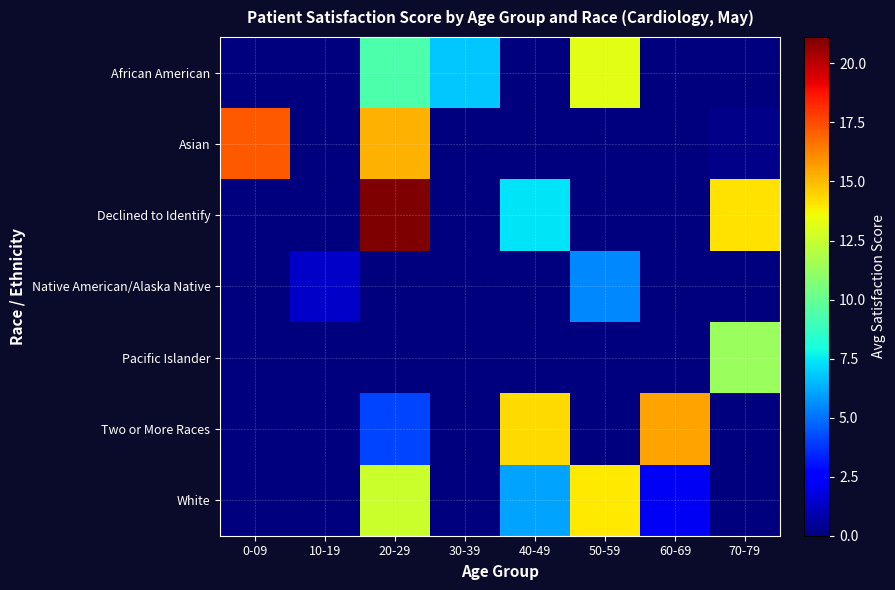

Reading right to left, list all the values displayed in this chart.

African American: 70-79=0.0	60-69=0.0	50-59=13.2	40-49=0.0	30-39=6.8	20-29=9.4	10-19=0.0	0-09=0.0
Asian: 70-79=0.2	60-69=0.0	50-59=0.0	40-49=0.0	30-39=0.0	20-29=15.2	10-19=0.0	0-09=17.2
Declined to Identify: 70-79=14.2	60-69=0.0	50-59=0.0	40-49=7.4	30-39=0.0	20-29=21.1	10-19=0.0	0-09=0.0
Native American/Alaska Native: 70-79=0.0	60-69=0.0	50-59=5.5	40-49=0.0	30-39=0.0	20-29=0.0	10-19=1.4	0-09=0.0
Pacific Islander: 70-79=11.4	60-69=0.0	50-59=0.0	40-49=0.0	30-39=0.0	20-29=0.0	10-19=0.0	0-09=0.0
Two or More Races: 70-79=0.0	60-69=15.6	50-59=0.0	40-49=14.3	30-39=0.0	20-29=4.1	10-19=0.0	0-09=0.0
White: 70-79=0.0	60-69=2.1	50-59=14.0	40-49=6.1	30-39=0.0	20-29=12.6	10-19=0.0	0-09=0.0